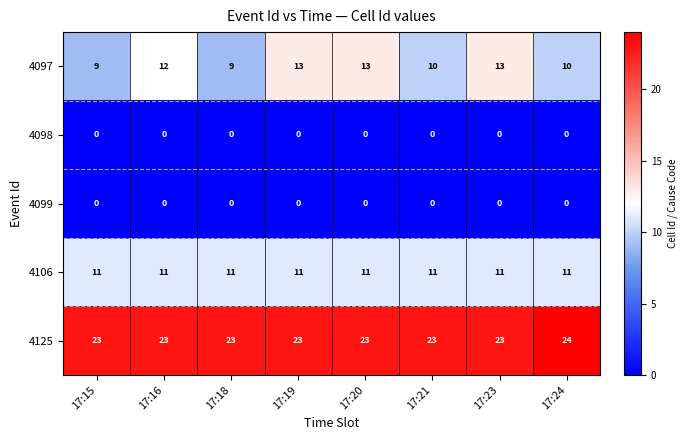

What is the minimum value for 4097?

9